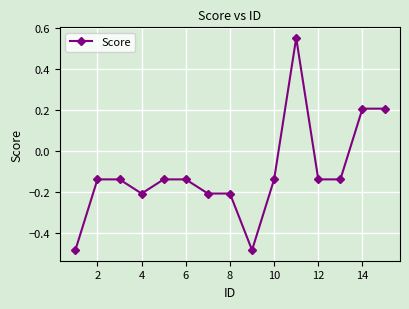

Is this an area chart (filled region under the line)?

No